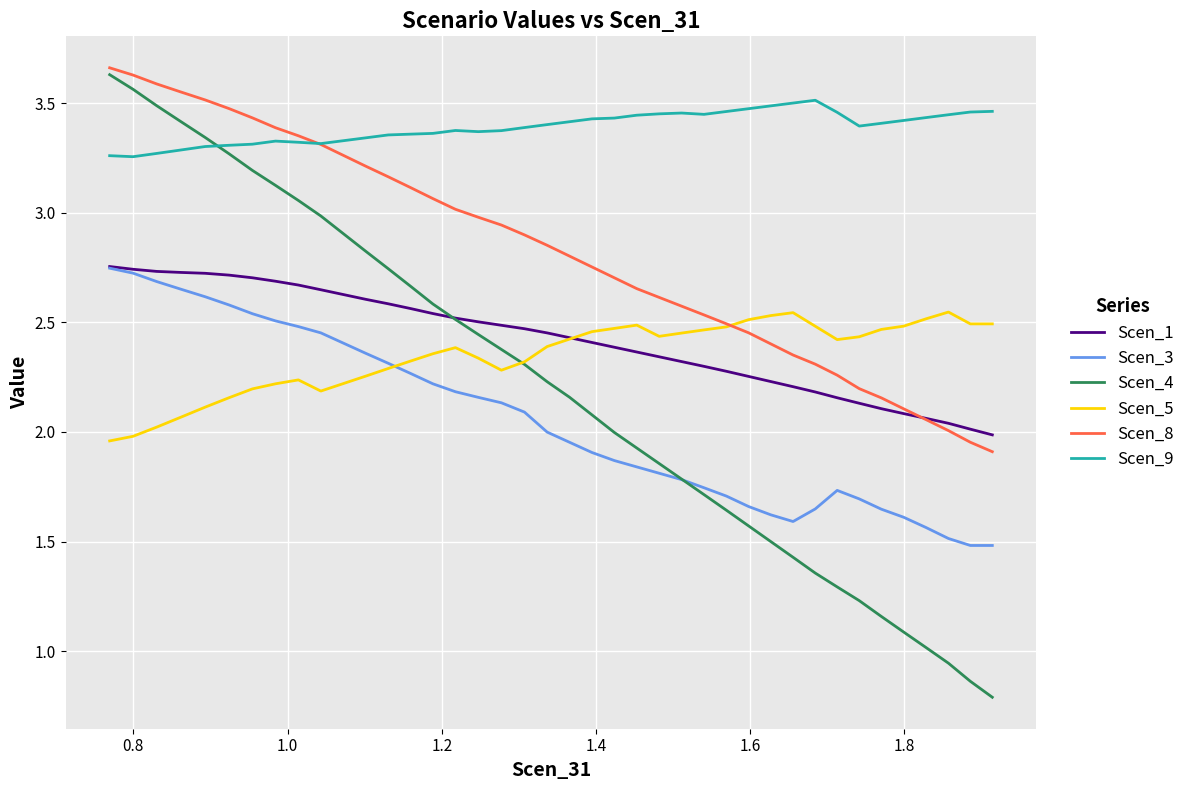

What is the minimum value for Scen_3?

1.5